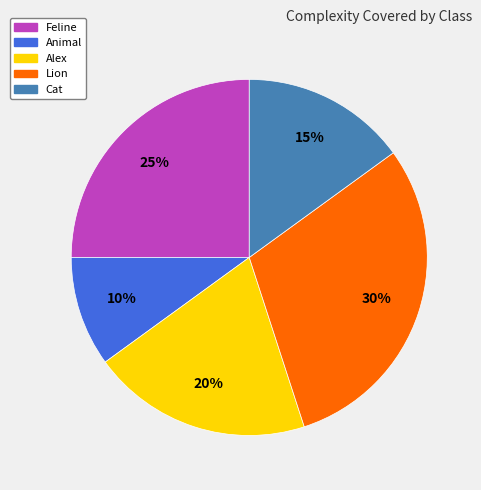

What is the ratio of the value at Lion to the value at Animal?

3.0